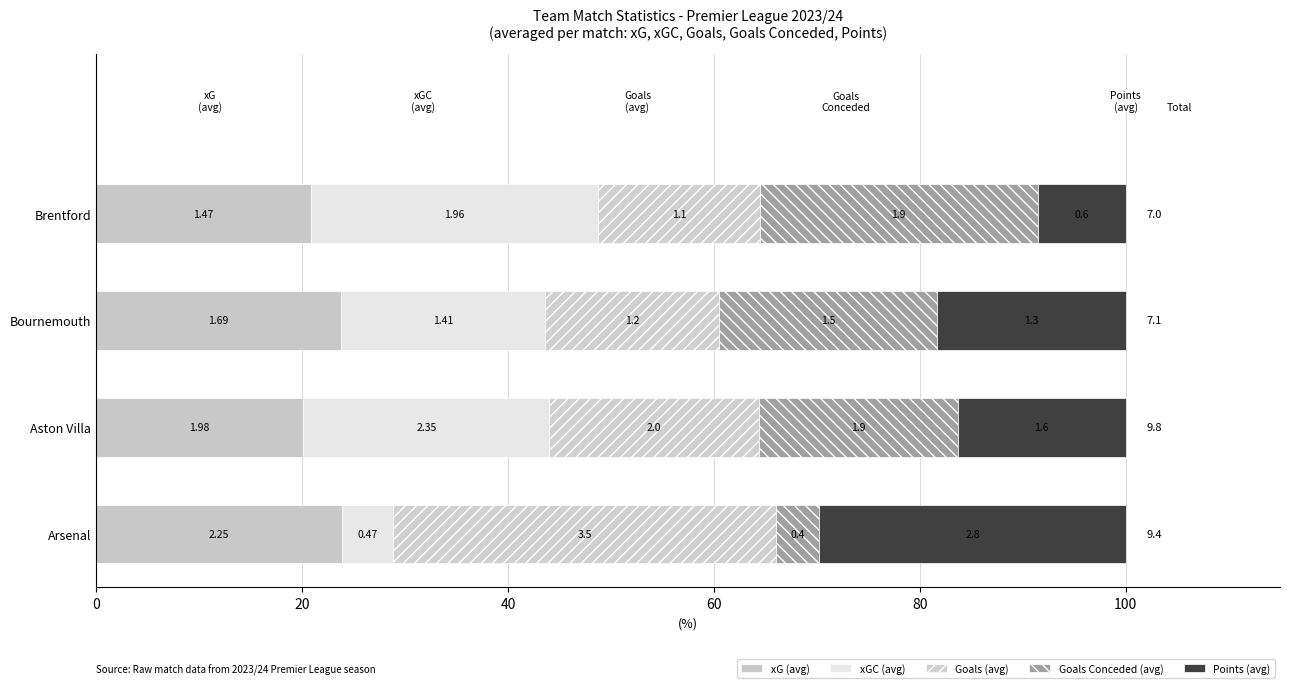

What are all the series names shown in the legend?

xG (avg), xGC (avg), Goals (avg), Goals Conceded (avg), Points (avg)